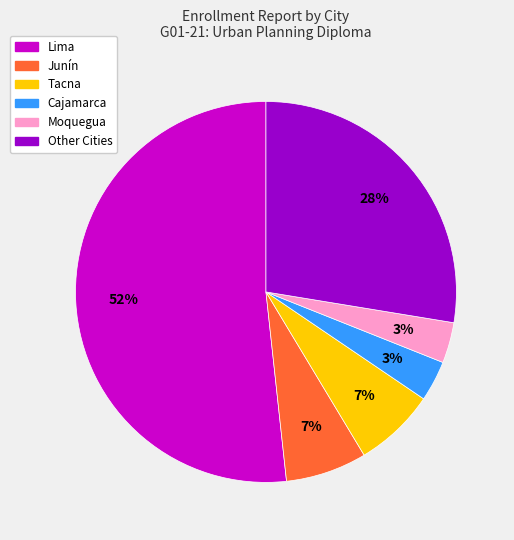

Does any single category account for the majority?

Yes